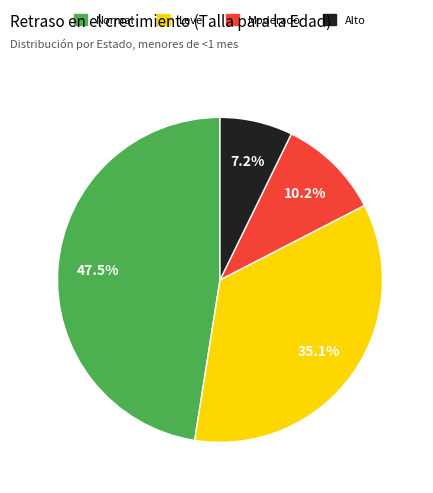

Which slice is the smallest?

Alto